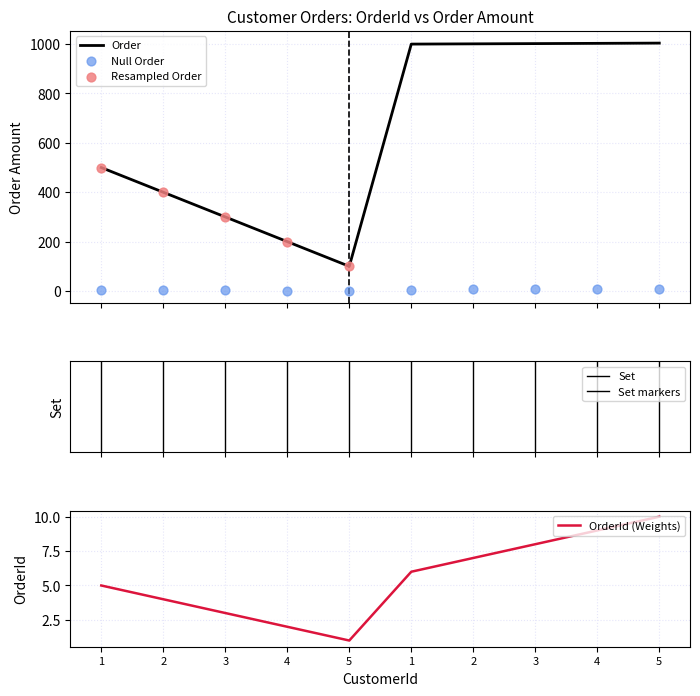

Which series has the largest total across all categories?

Order